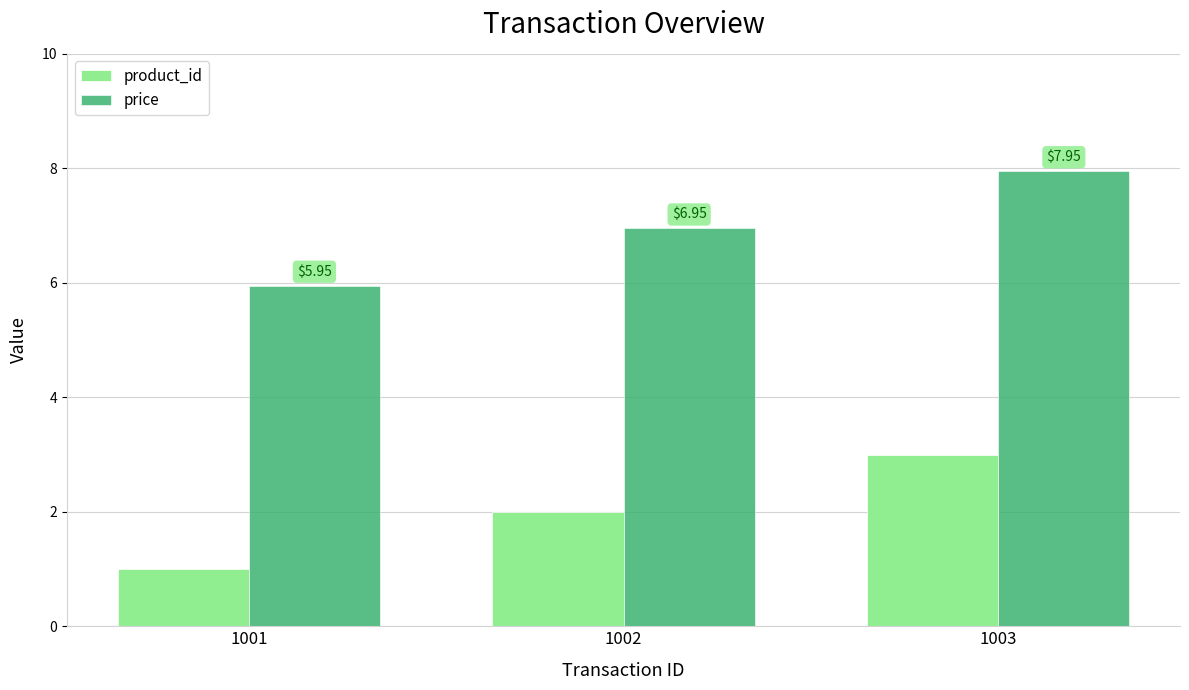

At which label is product_id closest to 2?

1002